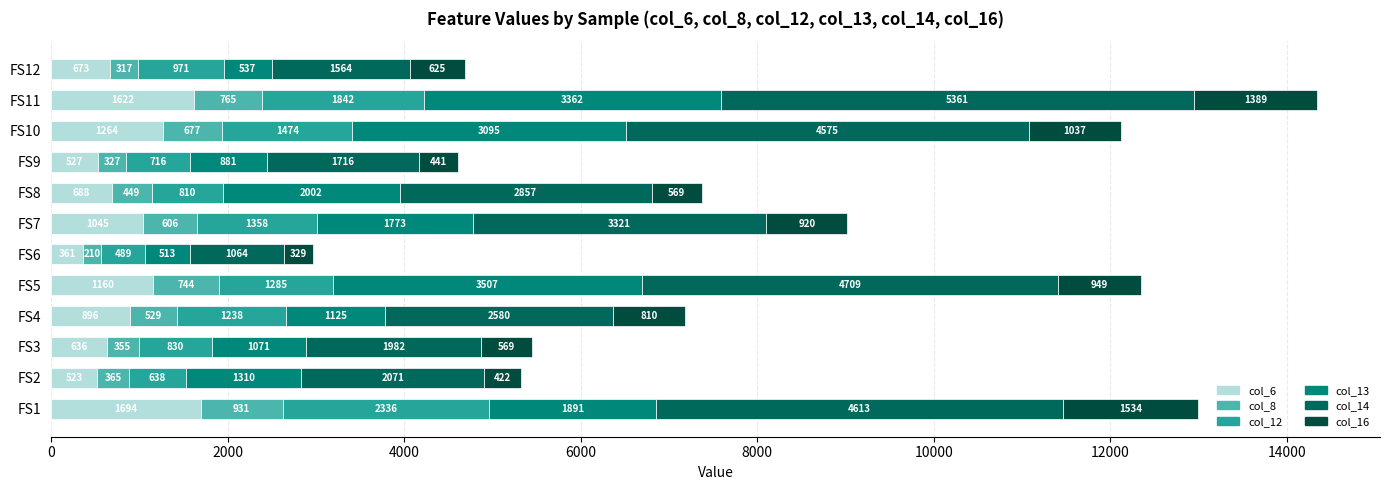

How many distinct data groups are displayed?

6